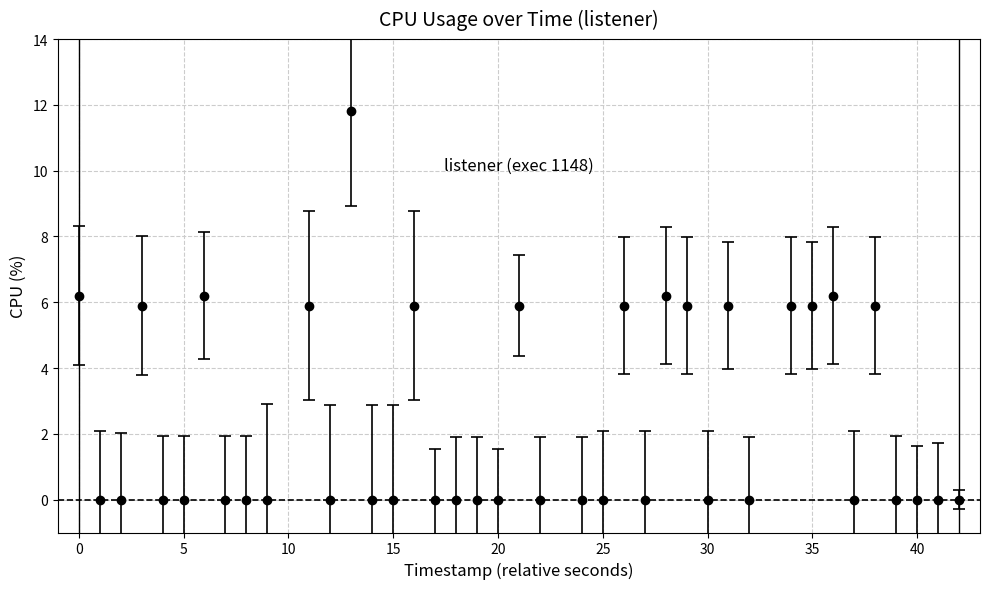

True or false: there are more than 1 points higher than both neighbors.

True